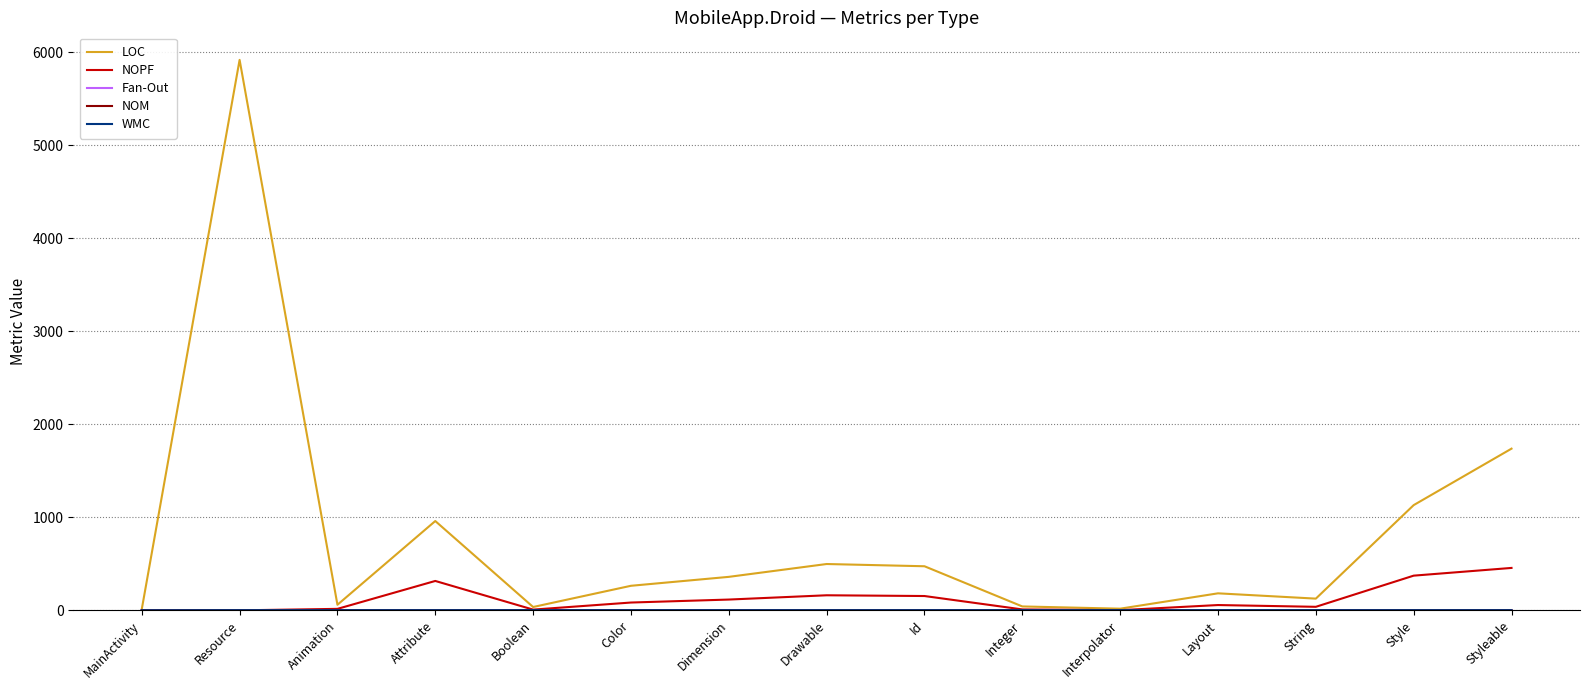

Reading left to right, transcribe all the data shown in this chart.

LOC: MainActivity=12	Resource=5917	Animation=60	Attribute=960	Boolean=36	Color=264	Dimension=360	Drawable=498	Id=474	Integer=42	Interpolator=18	Layout=183	String=126	Style=1131	Styleable=1738
NOPF: MainActivity=0	Resource=0	Animation=16	Attribute=316	Boolean=8	Color=84	Dimension=116	Drawable=162	Id=154	Integer=10	Interpolator=2	Layout=57	String=38	Style=373	Styleable=456
Fan-Out: MainActivity=2	Resource=1	Animation=0	Attribute=0	Boolean=0	Color=0	Dimension=0	Drawable=0	Id=0	Integer=0	Interpolator=0	Layout=0	String=0	Style=0	Styleable=0
NOM: MainActivity=1	Resource=2	Animation=2	Attribute=2	Boolean=2	Color=2	Dimension=2	Drawable=2	Id=2	Integer=2	Interpolator=2	Layout=2	String=2	Style=2	Styleable=2
WMC: MainActivity=1	Resource=2	Animation=2	Attribute=2	Boolean=2	Color=2	Dimension=2	Drawable=2	Id=2	Integer=2	Interpolator=2	Layout=2	String=2	Style=2	Styleable=2